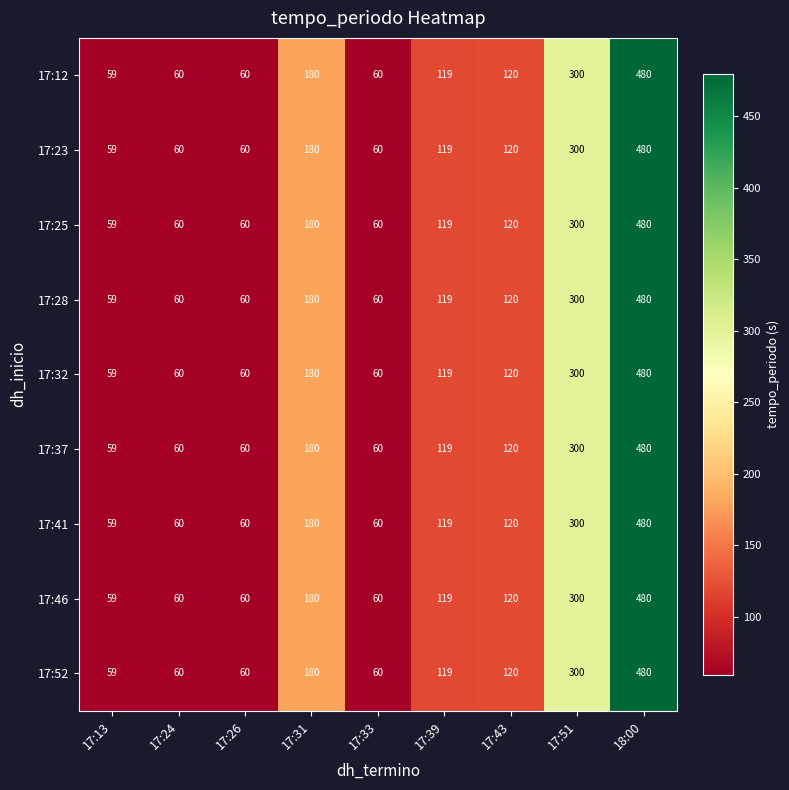

What is the maximum value shown in the chart?

480